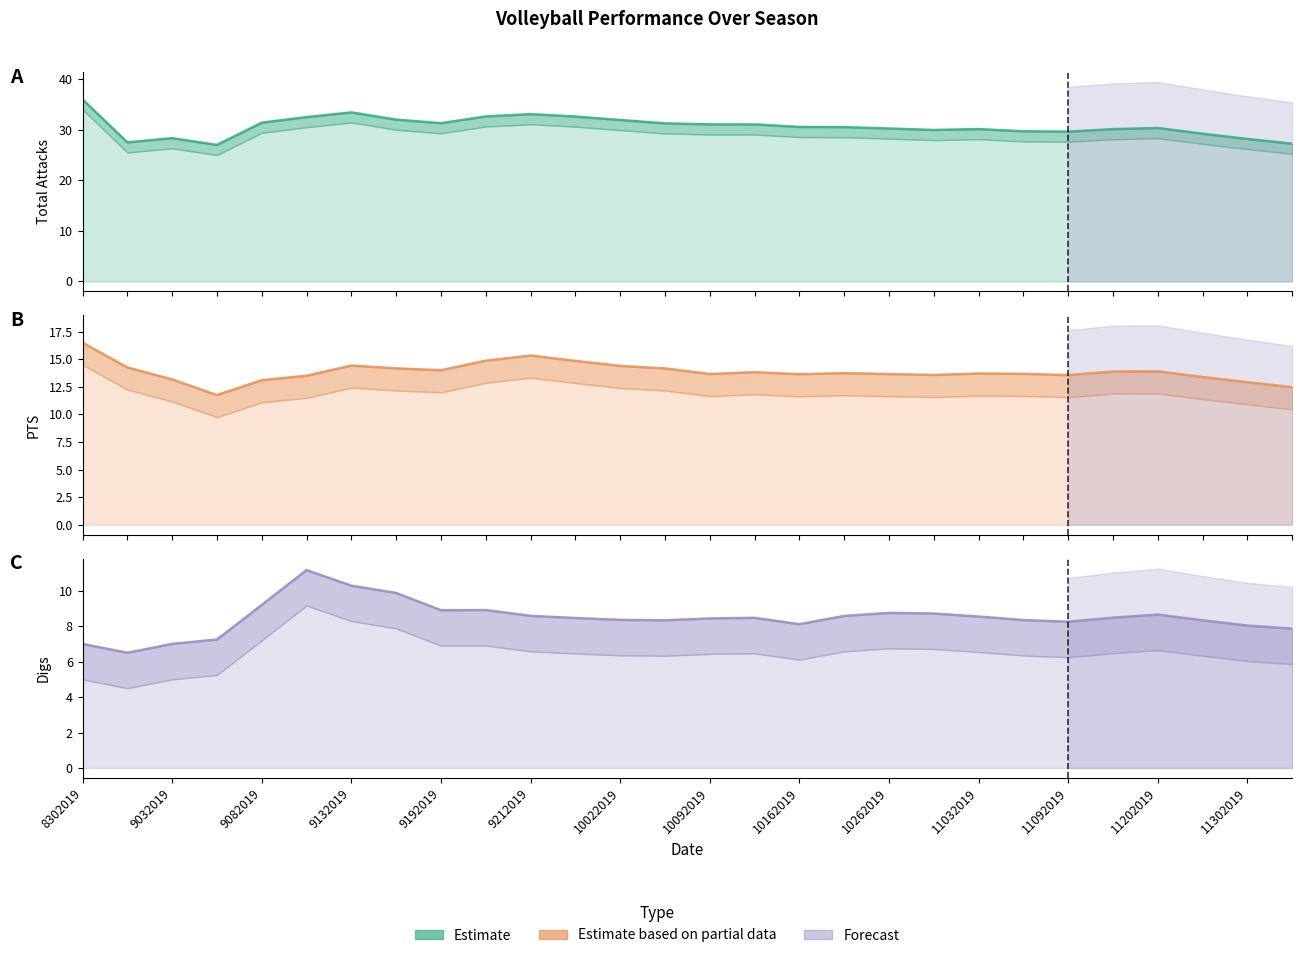

Between 10052019 and 10122019, which series saw the biggest shift?

PTS